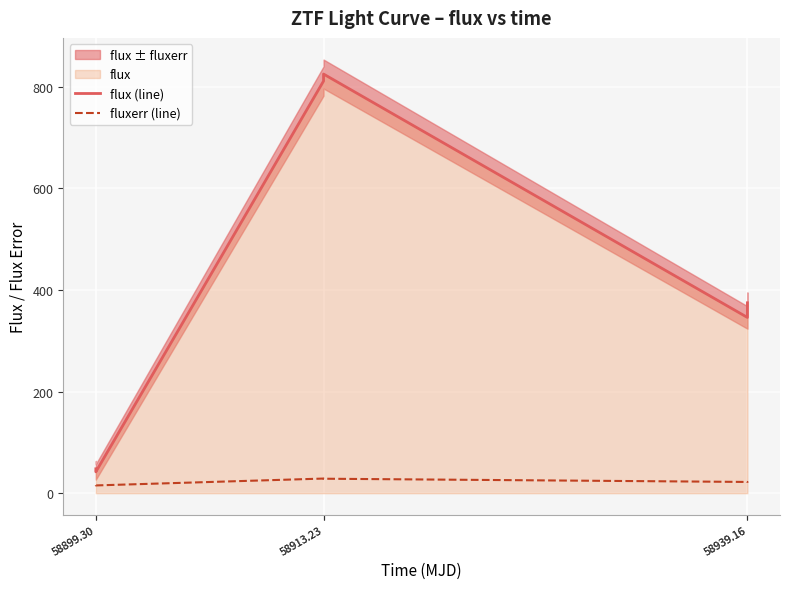

At which category is the sum across all series the highest?

58913.23